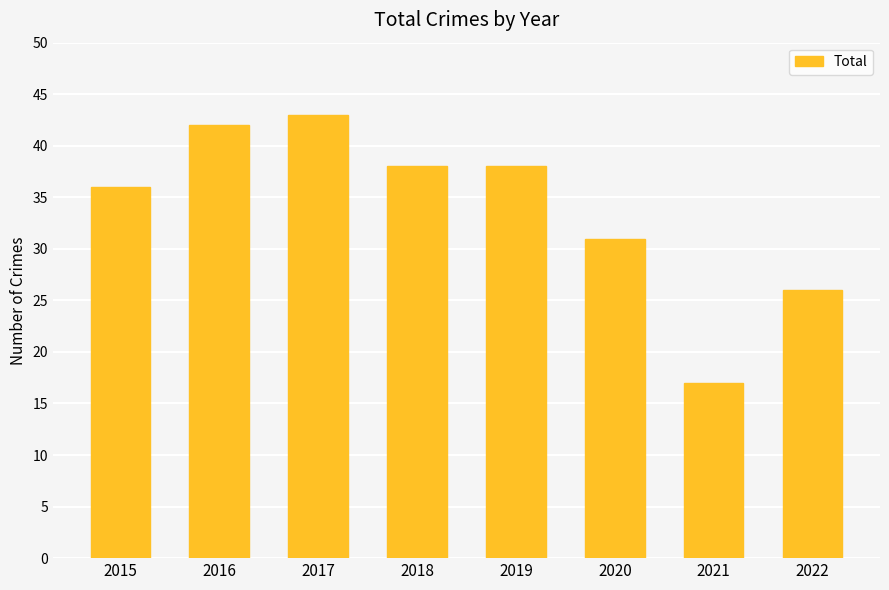

What is the greatest value displayed?

43